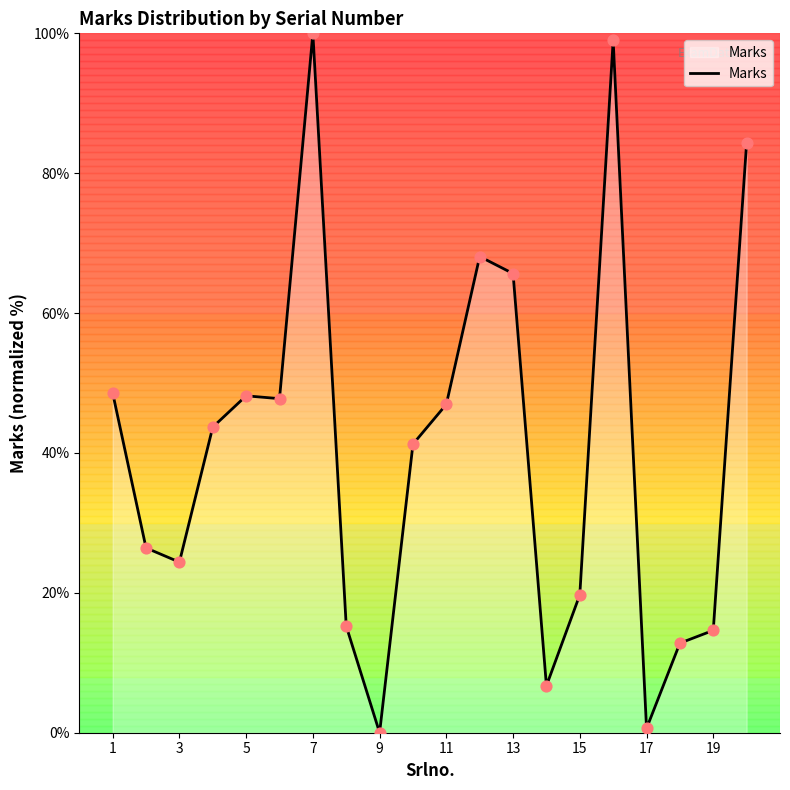

What is the maximum value shown in the chart?

100.0